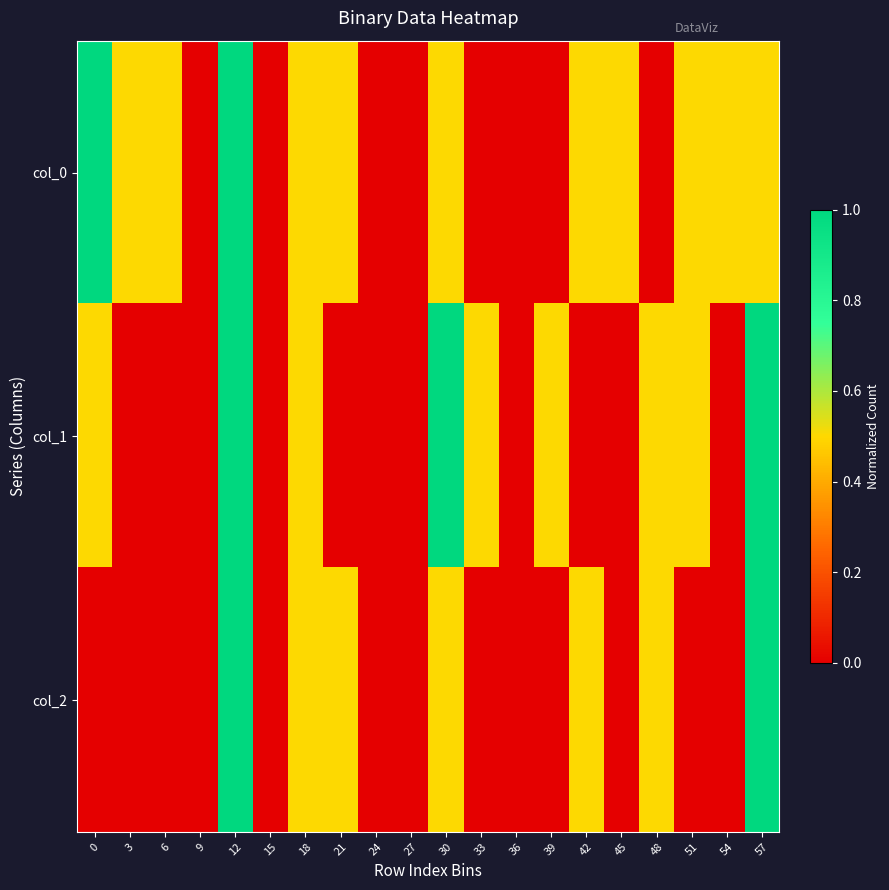

List the series in order of their overall mean, highest first.

col_0, col_1, col_2